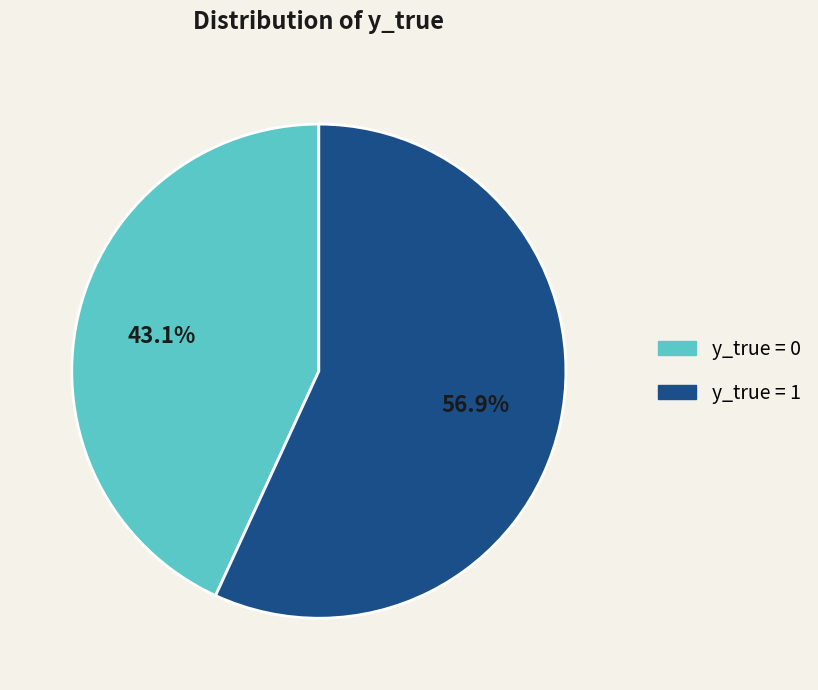

Is there a majority slice in this chart?

Yes